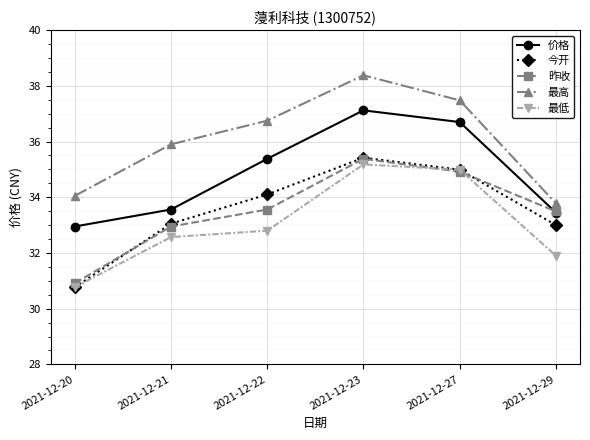

How many times do 最低 and 昨收 cross each other?

2